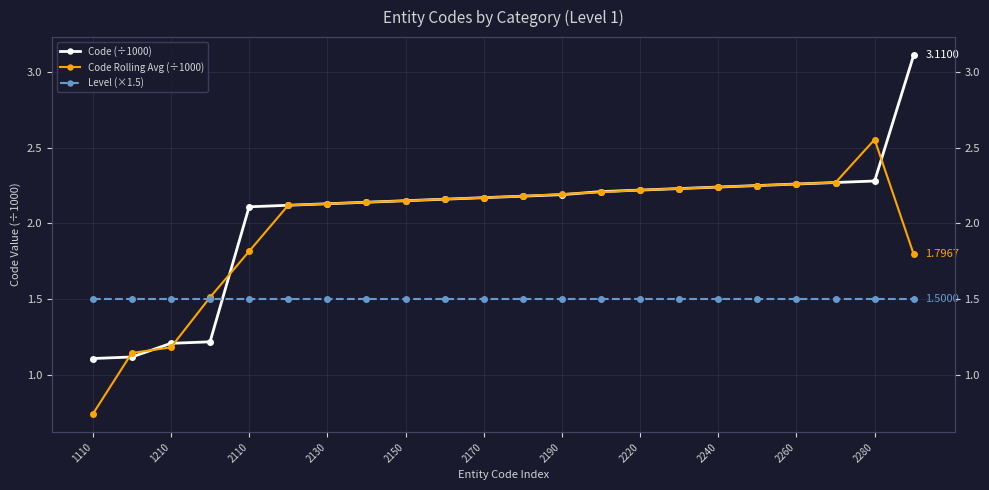

How many intersections are there between Code Rolling Avg (÷1000) and Code (÷1000)?

8